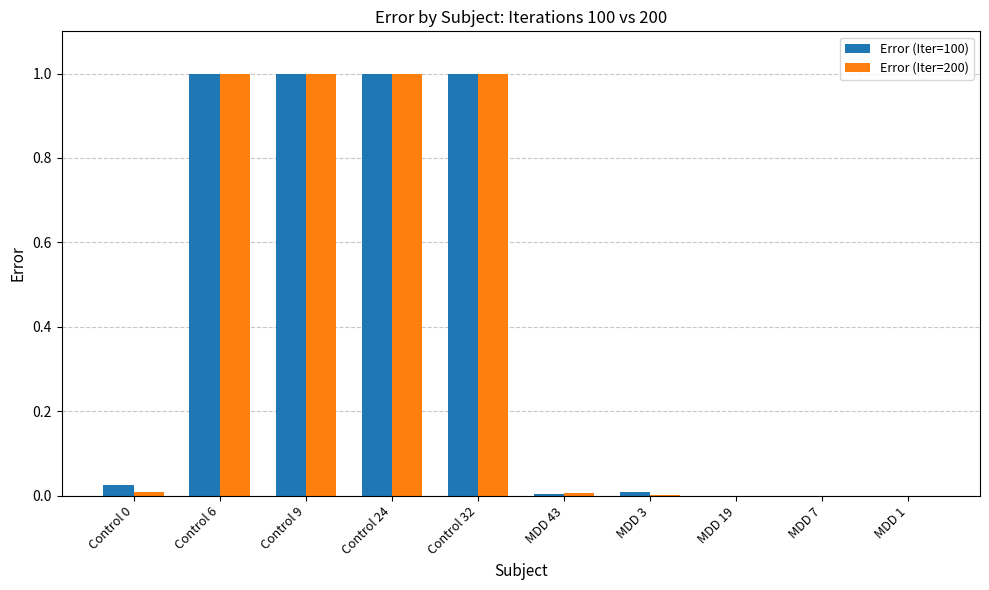

Is the value of Error (Iter=200) at Control 32 greater than the value of Error (Iter=100) at MDD 1?

Yes